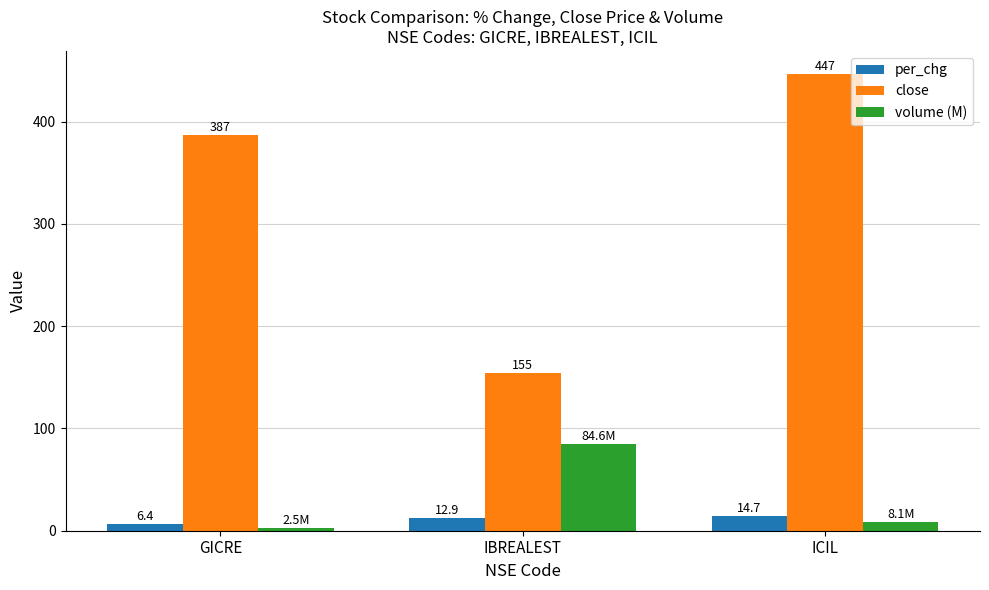

The close series shows 220.0 at IBREALEST. True or false?

False